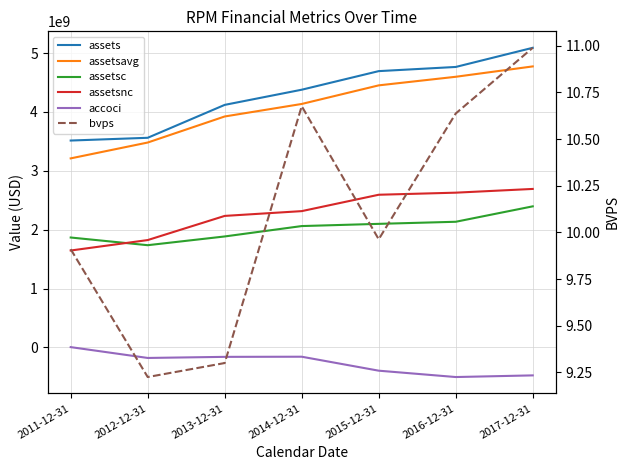

Which series changed the most between 2012-12-31 and 2016-12-31?

assets